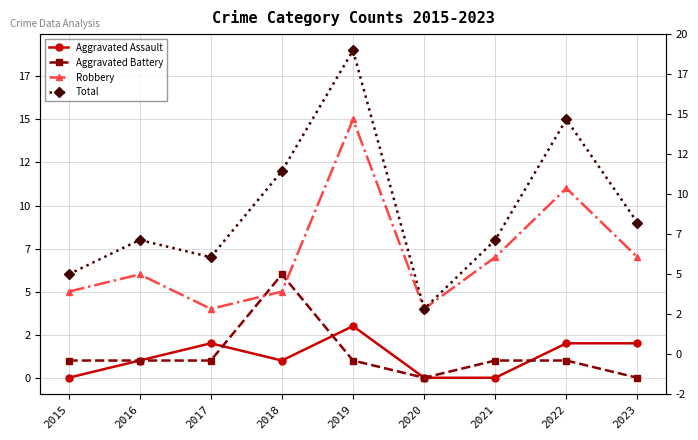

What is the value of the Total point at the 4th from the left?

12